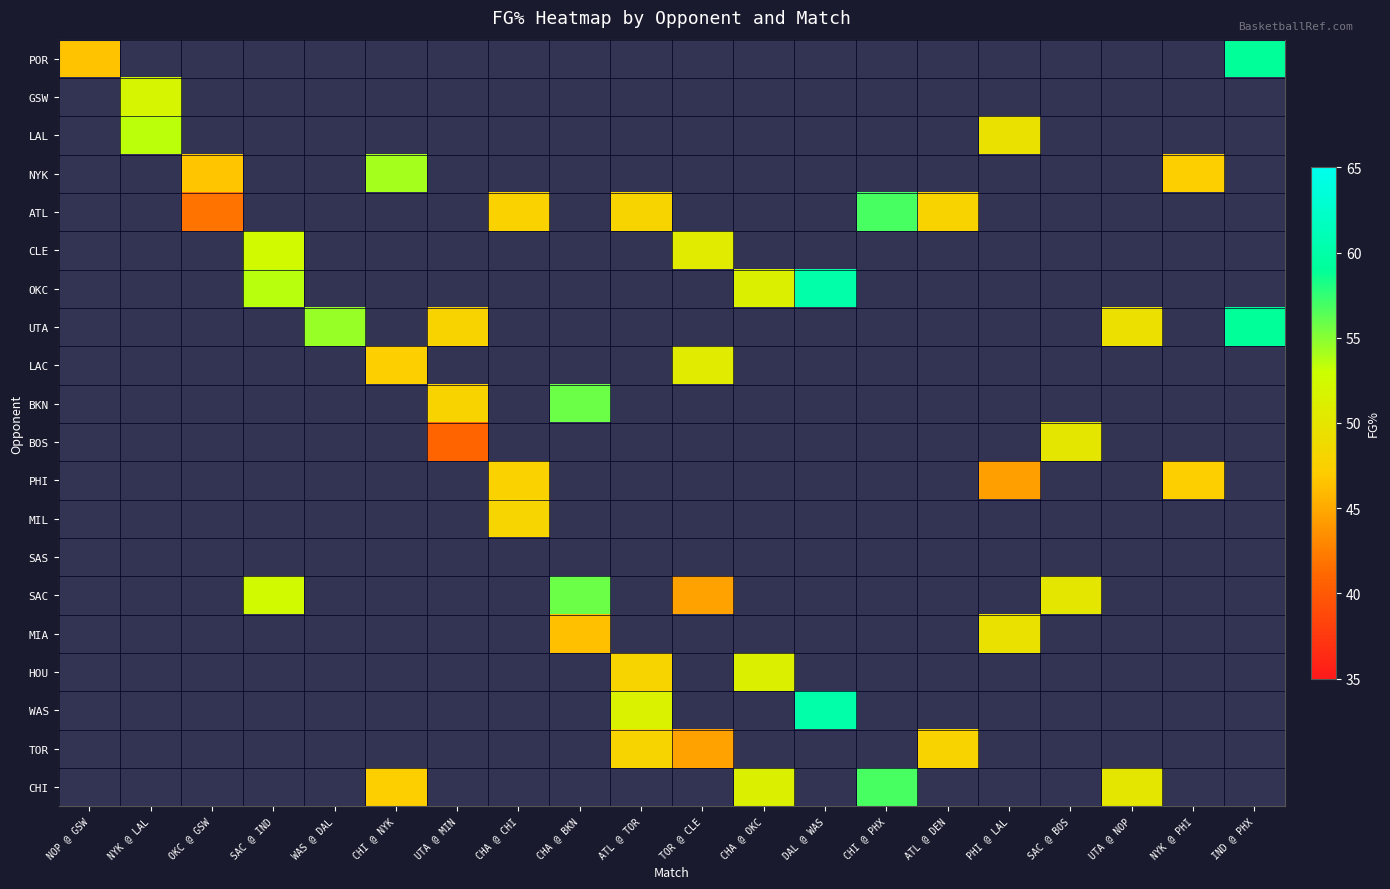

Reading left to right, what are all the values shown in this chart?

POR: NOP @ GSW=46.6	NYK @ LAL=-999.0	OKC @ GSW=-999.0	SAC @ IND=-999.0	WAS @ DAL=-999.0	CHI @ NYK=-999.0	UTA @ MIN=-999.0	CHA @ CHI=-999.0	CHA @ BKN=-999.0	ATL @ TOR=-999.0	TOR @ CLE=-999.0	CHA @ OKC=-999.0	DAL @ WAS=-999.0	CHI @ PHX=-999.0	ATL @ DEN=-999.0	PHI @ LAL=-999.0	SAC @ BOS=-999.0	UTA @ NOP=-999.0	NYK @ PHI=-999.0	IND @ PHX=59.0
GSW: NOP @ GSW=-999.0	NYK @ LAL=51.9	OKC @ GSW=-999.0	SAC @ IND=-999.0	WAS @ DAL=-999.0	CHI @ NYK=-999.0	UTA @ MIN=-999.0	CHA @ CHI=-999.0	CHA @ BKN=-999.0	ATL @ TOR=-999.0	TOR @ CLE=-999.0	CHA @ OKC=-999.0	DAL @ WAS=-999.0	CHI @ PHX=-999.0	ATL @ DEN=-999.0	PHI @ LAL=-999.0	SAC @ BOS=-999.0	UTA @ NOP=-999.0	NYK @ PHI=-999.0	IND @ PHX=-999.0
LAL: NOP @ GSW=-999.0	NYK @ LAL=53.4	OKC @ GSW=-999.0	SAC @ IND=-999.0	WAS @ DAL=-999.0	CHI @ NYK=-999.0	UTA @ MIN=-999.0	CHA @ CHI=-999.0	CHA @ BKN=-999.0	ATL @ TOR=-999.0	TOR @ CLE=-999.0	CHA @ OKC=-999.0	DAL @ WAS=-999.0	CHI @ PHX=-999.0	ATL @ DEN=-999.0	PHI @ LAL=49.5	SAC @ BOS=-999.0	UTA @ NOP=-999.0	NYK @ PHI=-999.0	IND @ PHX=-999.0
NYK: NOP @ GSW=-999.0	NYK @ LAL=-999.0	OKC @ GSW=46.7	SAC @ IND=-999.0	WAS @ DAL=-999.0	CHI @ NYK=54.2	UTA @ MIN=-999.0	CHA @ CHI=-999.0	CHA @ BKN=-999.0	ATL @ TOR=-999.0	TOR @ CLE=-999.0	CHA @ OKC=-999.0	DAL @ WAS=-999.0	CHI @ PHX=-999.0	ATL @ DEN=-999.0	PHI @ LAL=-999.0	SAC @ BOS=-999.0	UTA @ NOP=-999.0	NYK @ PHI=47.3	IND @ PHX=-999.0
ATL: NOP @ GSW=-999.0	NYK @ LAL=-999.0	OKC @ GSW=41.8	SAC @ IND=-999.0	WAS @ DAL=-999.0	CHI @ NYK=-999.0	UTA @ MIN=-999.0	CHA @ CHI=47.7	CHA @ BKN=-999.0	ATL @ TOR=47.9	TOR @ CLE=-999.0	CHA @ OKC=-999.0	DAL @ WAS=-999.0	CHI @ PHX=56.8	ATL @ DEN=47.8	PHI @ LAL=-999.0	SAC @ BOS=-999.0	UTA @ NOP=-999.0	NYK @ PHI=-999.0	IND @ PHX=-999.0
CLE: NOP @ GSW=-999.0	NYK @ LAL=-999.0	OKC @ GSW=-999.0	SAC @ IND=52.4	WAS @ DAL=-999.0	CHI @ NYK=-999.0	UTA @ MIN=-999.0	CHA @ CHI=-999.0	CHA @ BKN=-999.0	ATL @ TOR=-999.0	TOR @ CLE=50.7	CHA @ OKC=-999.0	DAL @ WAS=-999.0	CHI @ PHX=-999.0	ATL @ DEN=-999.0	PHI @ LAL=-999.0	SAC @ BOS=-999.0	UTA @ NOP=-999.0	NYK @ PHI=-999.0	IND @ PHX=-999.0
OKC: NOP @ GSW=-999.0	NYK @ LAL=-999.0	OKC @ GSW=-999.0	SAC @ IND=53.6	WAS @ DAL=-999.0	CHI @ NYK=-999.0	UTA @ MIN=-999.0	CHA @ CHI=-999.0	CHA @ BKN=-999.0	ATL @ TOR=-999.0	TOR @ CLE=-999.0	CHA @ OKC=51.2	DAL @ WAS=60.0	CHI @ PHX=-999.0	ATL @ DEN=-999.0	PHI @ LAL=-999.0	SAC @ BOS=-999.0	UTA @ NOP=-999.0	NYK @ PHI=-999.0	IND @ PHX=-999.0
UTA: NOP @ GSW=-999.0	NYK @ LAL=-999.0	OKC @ GSW=-999.0	SAC @ IND=-999.0	WAS @ DAL=54.5	CHI @ NYK=-999.0	UTA @ MIN=47.8	CHA @ CHI=-999.0	CHA @ BKN=-999.0	ATL @ TOR=-999.0	TOR @ CLE=-999.0	CHA @ OKC=-999.0	DAL @ WAS=-999.0	CHI @ PHX=-999.0	ATL @ DEN=-999.0	PHI @ LAL=-999.0	SAC @ BOS=-999.0	UTA @ NOP=49.4	NYK @ PHI=-999.0	IND @ PHX=59.0
LAC: NOP @ GSW=-999.0	NYK @ LAL=-999.0	OKC @ GSW=-999.0	SAC @ IND=-999.0	WAS @ DAL=-999.0	CHI @ NYK=47.3	UTA @ MIN=-999.0	CHA @ CHI=-999.0	CHA @ BKN=-999.0	ATL @ TOR=-999.0	TOR @ CLE=50.7	CHA @ OKC=-999.0	DAL @ WAS=-999.0	CHI @ PHX=-999.0	ATL @ DEN=-999.0	PHI @ LAL=-999.0	SAC @ BOS=-999.0	UTA @ NOP=-999.0	NYK @ PHI=-999.0	IND @ PHX=-999.0
BKN: NOP @ GSW=-999.0	NYK @ LAL=-999.0	OKC @ GSW=-999.0	SAC @ IND=-999.0	WAS @ DAL=-999.0	CHI @ NYK=-999.0	UTA @ MIN=47.8	CHA @ CHI=-999.0	CHA @ BKN=55.8	ATL @ TOR=-999.0	TOR @ CLE=-999.0	CHA @ OKC=-999.0	DAL @ WAS=-999.0	CHI @ PHX=-999.0	ATL @ DEN=-999.0	PHI @ LAL=-999.0	SAC @ BOS=-999.0	UTA @ NOP=-999.0	NYK @ PHI=-999.0	IND @ PHX=-999.0
BOS: NOP @ GSW=-999.0	NYK @ LAL=-999.0	OKC @ GSW=-999.0	SAC @ IND=-999.0	WAS @ DAL=-999.0	CHI @ NYK=-999.0	UTA @ MIN=40.9	CHA @ CHI=-999.0	CHA @ BKN=-999.0	ATL @ TOR=-999.0	TOR @ CLE=-999.0	CHA @ OKC=-999.0	DAL @ WAS=-999.0	CHI @ PHX=-999.0	ATL @ DEN=-999.0	PHI @ LAL=-999.0	SAC @ BOS=50.0	UTA @ NOP=-999.0	NYK @ PHI=-999.0	IND @ PHX=-999.0
PHI: NOP @ GSW=-999.0	NYK @ LAL=-999.0	OKC @ GSW=-999.0	SAC @ IND=-999.0	WAS @ DAL=-999.0	CHI @ NYK=-999.0	UTA @ MIN=-999.0	CHA @ CHI=47.7	CHA @ BKN=-999.0	ATL @ TOR=-999.0	TOR @ CLE=-999.0	CHA @ OKC=-999.0	DAL @ WAS=-999.0	CHI @ PHX=-999.0	ATL @ DEN=-999.0	PHI @ LAL=44.4	SAC @ BOS=-999.0	UTA @ NOP=-999.0	NYK @ PHI=47.3	IND @ PHX=-999.0
MIL: NOP @ GSW=-999.0	NYK @ LAL=-999.0	OKC @ GSW=-999.0	SAC @ IND=-999.0	WAS @ DAL=-999.0	CHI @ NYK=-999.0	UTA @ MIN=-999.0	CHA @ CHI=48.1	CHA @ BKN=-999.0	ATL @ TOR=-999.0	TOR @ CLE=-999.0	CHA @ OKC=-999.0	DAL @ WAS=-999.0	CHI @ PHX=-999.0	ATL @ DEN=-999.0	PHI @ LAL=-999.0	SAC @ BOS=-999.0	UTA @ NOP=-999.0	NYK @ PHI=-999.0	IND @ PHX=-999.0
SAS: NOP @ GSW=-999.0	NYK @ LAL=-999.0	OKC @ GSW=-999.0	SAC @ IND=-999.0	WAS @ DAL=-999.0	CHI @ NYK=-999.0	UTA @ MIN=-999.0	CHA @ CHI=-999.0	CHA @ BKN=-999.0	ATL @ TOR=-999.0	TOR @ CLE=-999.0	CHA @ OKC=-999.0	DAL @ WAS=-999.0	CHI @ PHX=-999.0	ATL @ DEN=-999.0	PHI @ LAL=-999.0	SAC @ BOS=-999.0	UTA @ NOP=-999.0	NYK @ PHI=-999.0	IND @ PHX=-999.0
SAC: NOP @ GSW=-999.0	NYK @ LAL=-999.0	OKC @ GSW=-999.0	SAC @ IND=52.4	WAS @ DAL=-999.0	CHI @ NYK=-999.0	UTA @ MIN=-999.0	CHA @ CHI=-999.0	CHA @ BKN=55.8	ATL @ TOR=-999.0	TOR @ CLE=44.6	CHA @ OKC=-999.0	DAL @ WAS=-999.0	CHI @ PHX=-999.0	ATL @ DEN=-999.0	PHI @ LAL=-999.0	SAC @ BOS=50.0	UTA @ NOP=-999.0	NYK @ PHI=-999.0	IND @ PHX=-999.0
MIA: NOP @ GSW=-999.0	NYK @ LAL=-999.0	OKC @ GSW=-999.0	SAC @ IND=-999.0	WAS @ DAL=-999.0	CHI @ NYK=-999.0	UTA @ MIN=-999.0	CHA @ CHI=-999.0	CHA @ BKN=46.3	ATL @ TOR=-999.0	TOR @ CLE=-999.0	CHA @ OKC=-999.0	DAL @ WAS=-999.0	CHI @ PHX=-999.0	ATL @ DEN=-999.0	PHI @ LAL=49.5	SAC @ BOS=-999.0	UTA @ NOP=-999.0	NYK @ PHI=-999.0	IND @ PHX=-999.0
HOU: NOP @ GSW=-999.0	NYK @ LAL=-999.0	OKC @ GSW=-999.0	SAC @ IND=-999.0	WAS @ DAL=-999.0	CHI @ NYK=-999.0	UTA @ MIN=-999.0	CHA @ CHI=-999.0	CHA @ BKN=-999.0	ATL @ TOR=47.9	TOR @ CLE=-999.0	CHA @ OKC=51.2	DAL @ WAS=-999.0	CHI @ PHX=-999.0	ATL @ DEN=-999.0	PHI @ LAL=-999.0	SAC @ BOS=-999.0	UTA @ NOP=-999.0	NYK @ PHI=-999.0	IND @ PHX=-999.0
WAS: NOP @ GSW=-999.0	NYK @ LAL=-999.0	OKC @ GSW=-999.0	SAC @ IND=-999.0	WAS @ DAL=-999.0	CHI @ NYK=-999.0	UTA @ MIN=-999.0	CHA @ CHI=-999.0	CHA @ BKN=-999.0	ATL @ TOR=51.4	TOR @ CLE=-999.0	CHA @ OKC=-999.0	DAL @ WAS=60.0	CHI @ PHX=-999.0	ATL @ DEN=-999.0	PHI @ LAL=-999.0	SAC @ BOS=-999.0	UTA @ NOP=-999.0	NYK @ PHI=-999.0	IND @ PHX=-999.0
TOR: NOP @ GSW=-999.0	NYK @ LAL=-999.0	OKC @ GSW=-999.0	SAC @ IND=-999.0	WAS @ DAL=-999.0	CHI @ NYK=-999.0	UTA @ MIN=-999.0	CHA @ CHI=-999.0	CHA @ BKN=-999.0	ATL @ TOR=47.9	TOR @ CLE=44.6	CHA @ OKC=-999.0	DAL @ WAS=-999.0	CHI @ PHX=-999.0	ATL @ DEN=47.8	PHI @ LAL=-999.0	SAC @ BOS=-999.0	UTA @ NOP=-999.0	NYK @ PHI=-999.0	IND @ PHX=-999.0
CHI: NOP @ GSW=-999.0	NYK @ LAL=-999.0	OKC @ GSW=-999.0	SAC @ IND=-999.0	WAS @ DAL=-999.0	CHI @ NYK=47.3	UTA @ MIN=-999.0	CHA @ CHI=-999.0	CHA @ BKN=-999.0	ATL @ TOR=-999.0	TOR @ CLE=-999.0	CHA @ OKC=51.2	DAL @ WAS=-999.0	CHI @ PHX=56.8	ATL @ DEN=-999.0	PHI @ LAL=-999.0	SAC @ BOS=-999.0	UTA @ NOP=50.0	NYK @ PHI=-999.0	IND @ PHX=-999.0